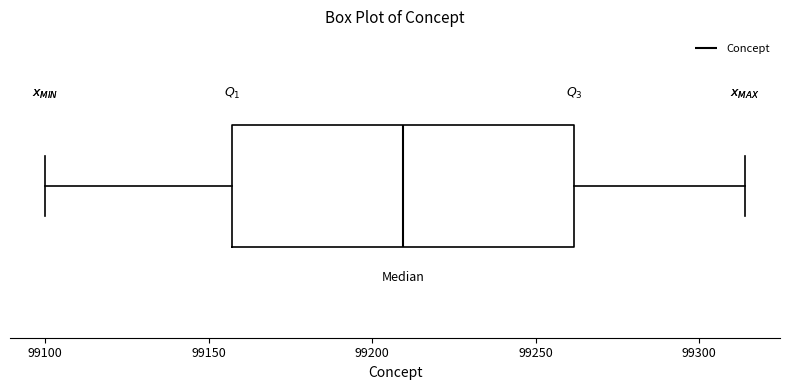

Where is the right edge of the box on the x-axis? The values are not printed on the chart, so give them approximately, as read against the axis.

99260